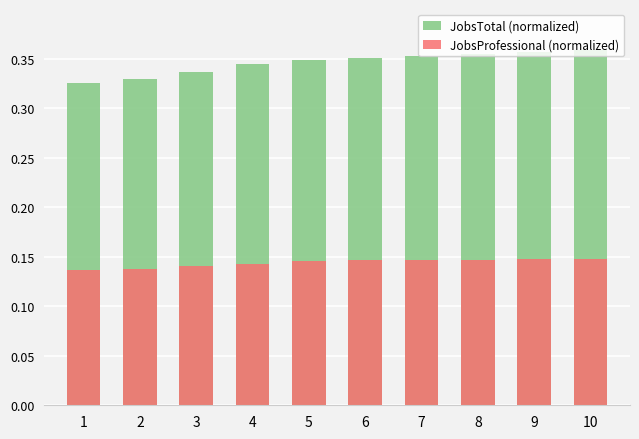

At which label does JobsTotal (normalized) reach its peak?

10